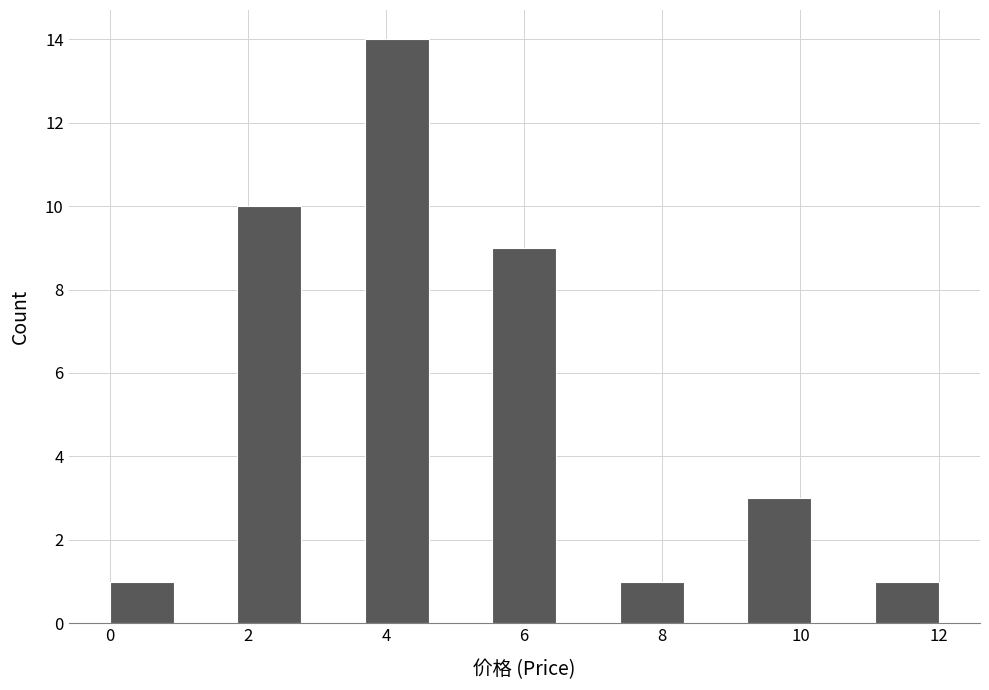

What is the height of the bar covering 3.6 to 4.6 on the x-axis? Neither the bar edges nor the heights are printed on the chart, so give them approximately, as read against the axes.

14